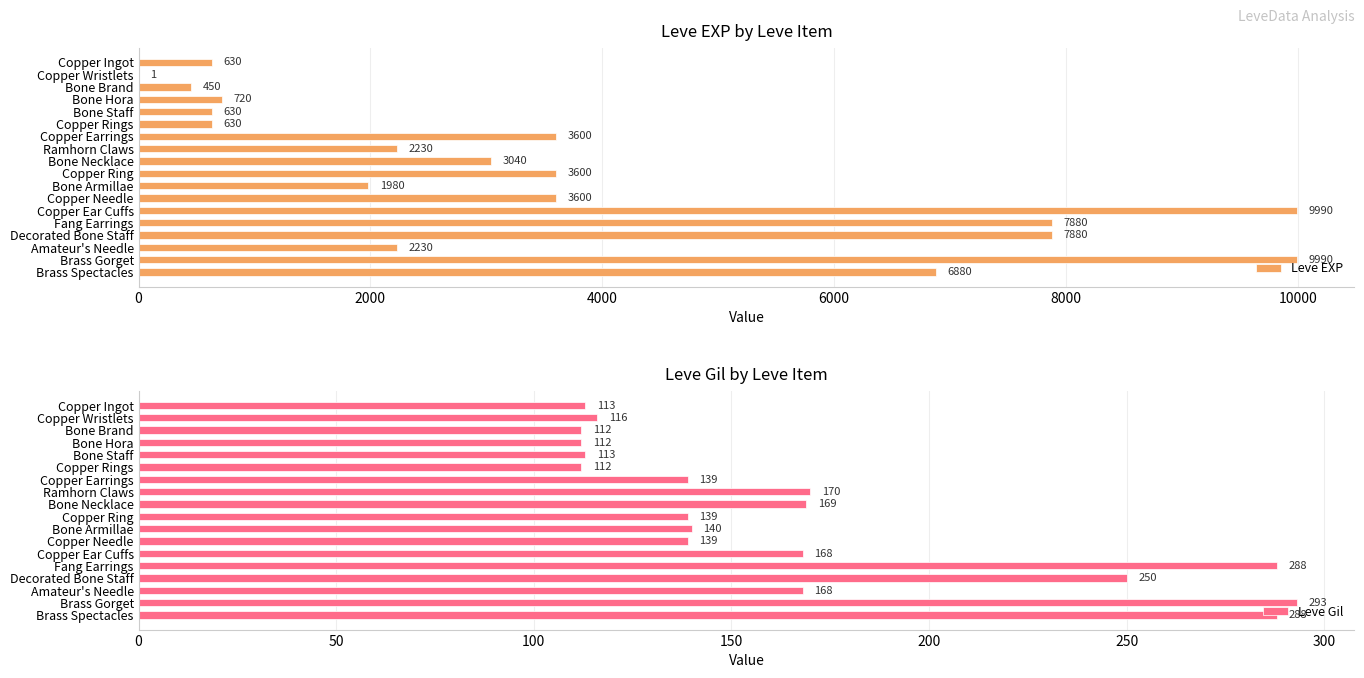

True or false: Leve EXP has a value of 1980 at Bone Armillae.

True